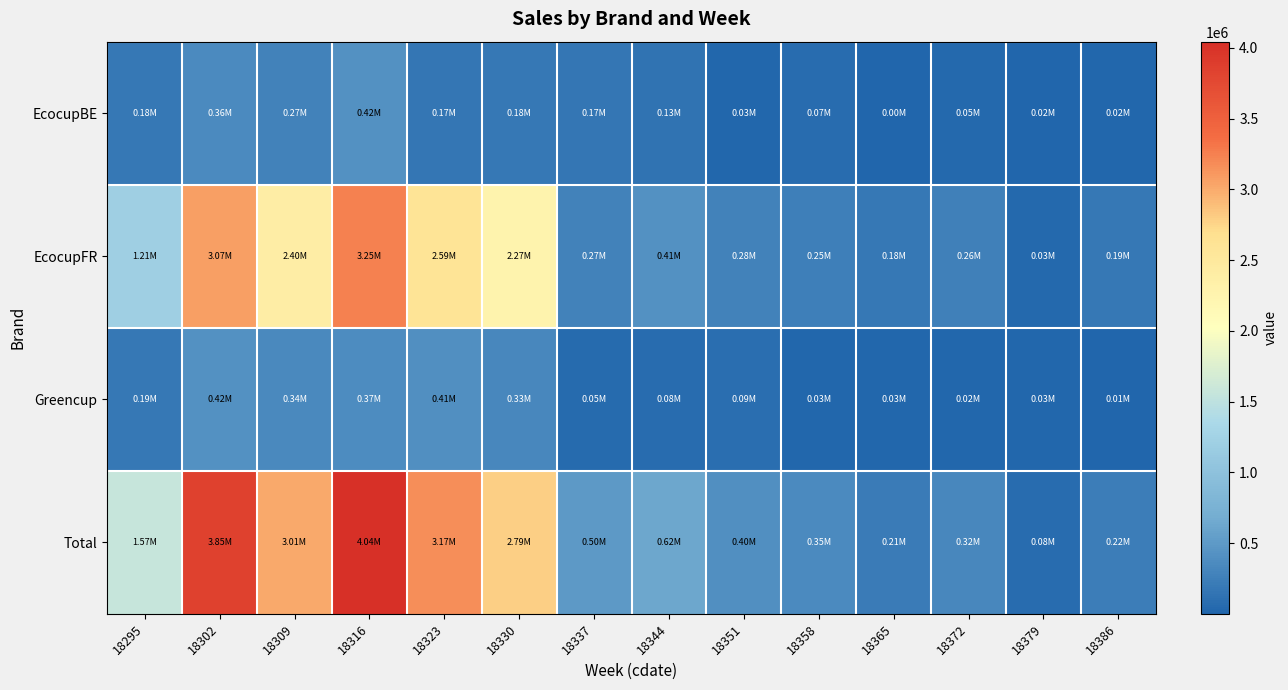

What is the total value across all series at 18358?

701999.6